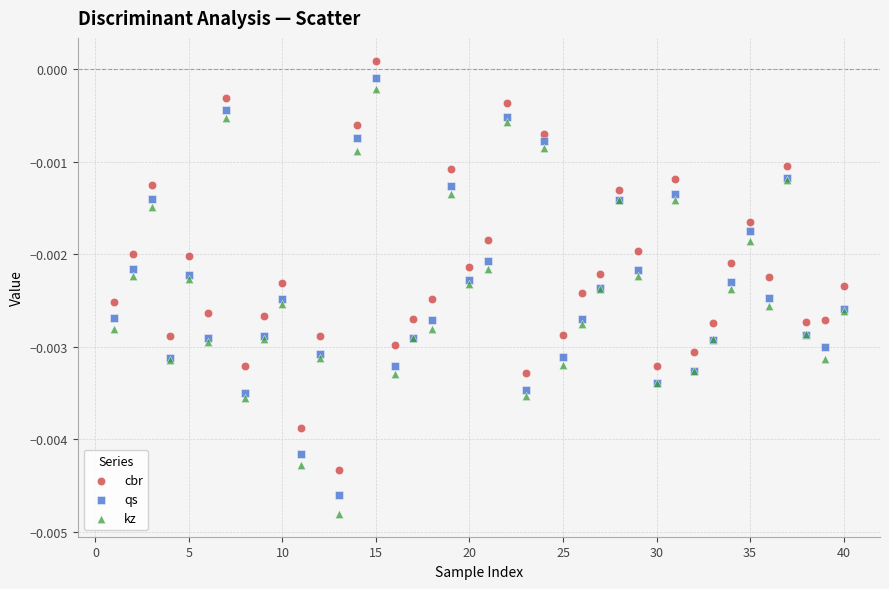

What are all the series names shown in the legend?

cbr, qs, kz